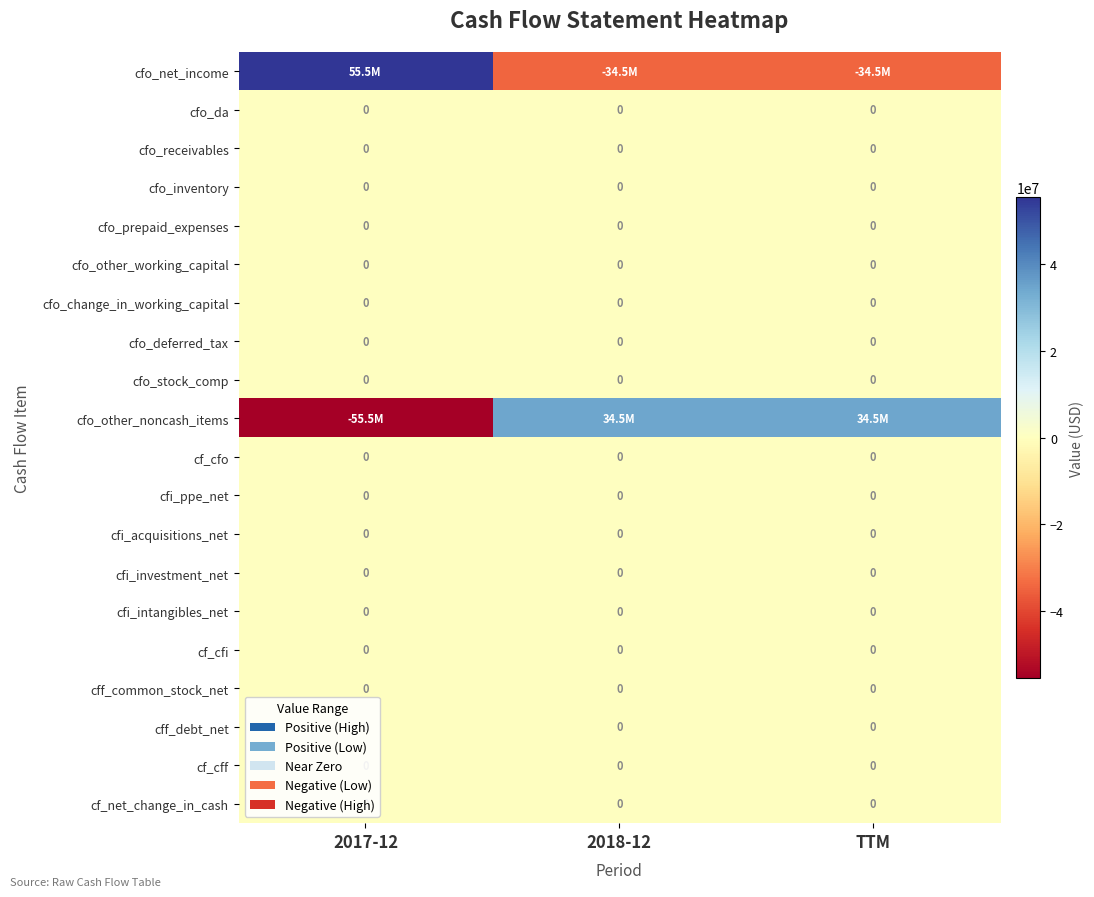

Is it true that cfo_change_in_working_capital equals 0 at 2018-12?

True